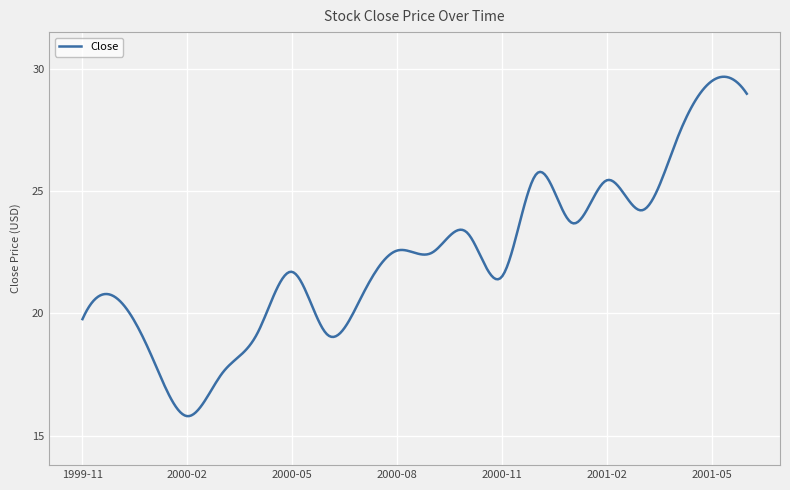

What is the maximum value shown in the chart?

29.7